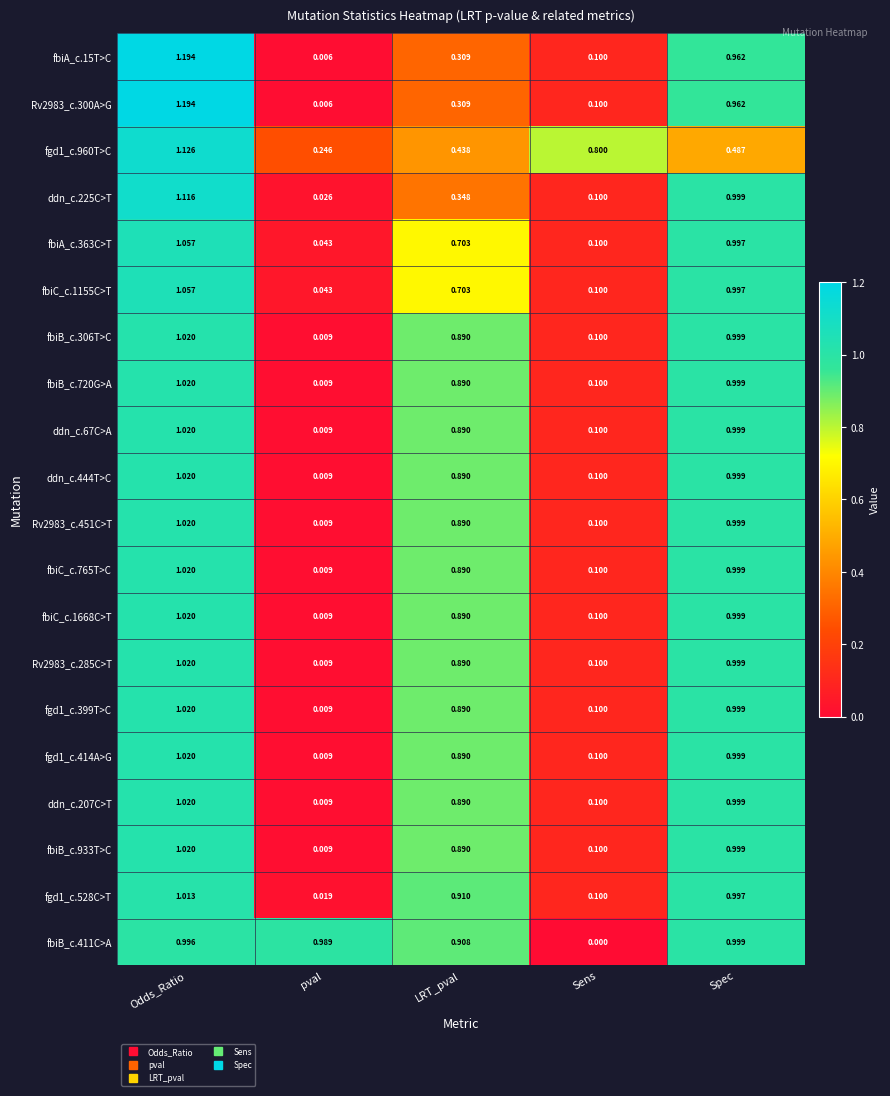

At which label is fbiC_c.1668C>T closest to 0?

pval